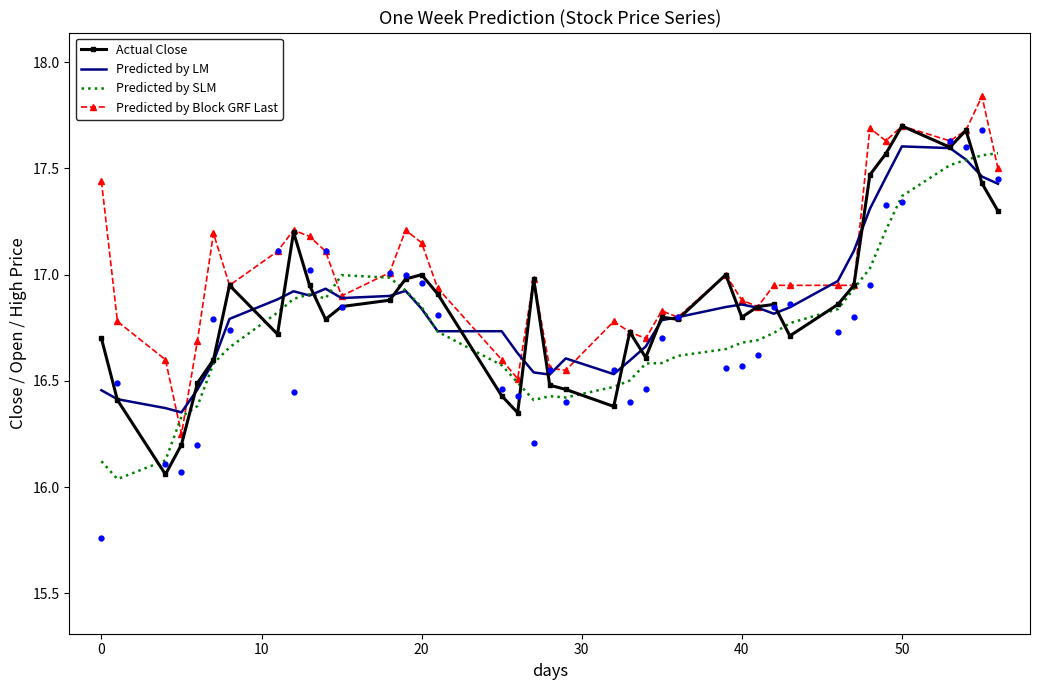

Which series has the largest total across all categories?

Predicted by Block GRF Last